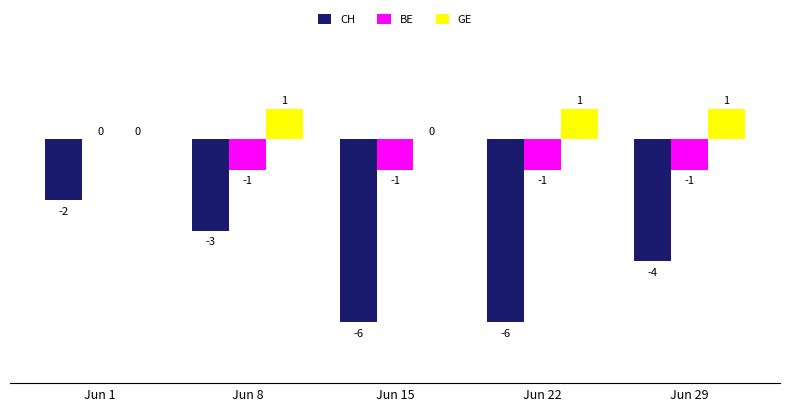

Is it true that GE equals 1 at Jun 8?

True